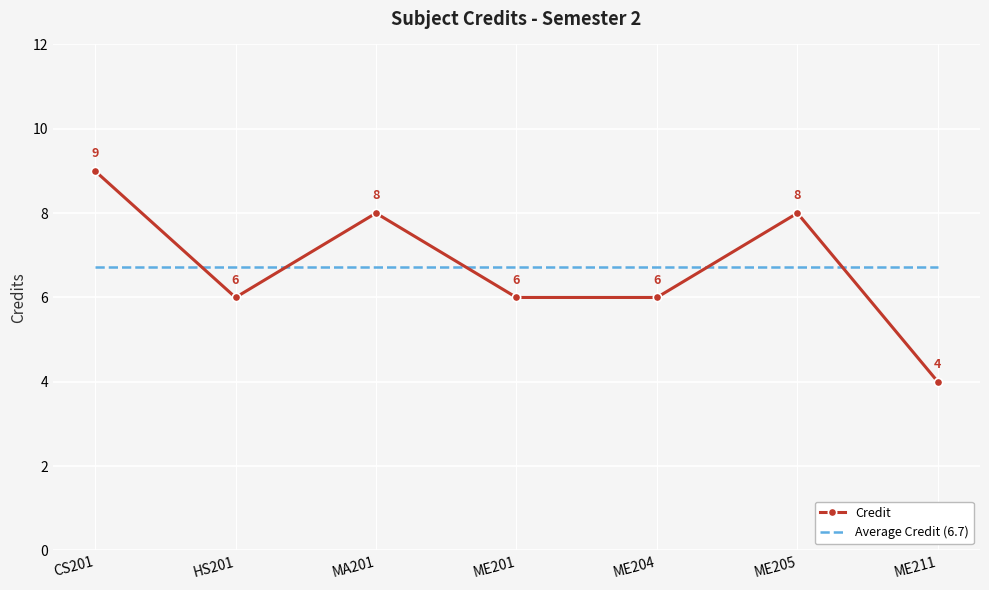

Which series has the widest spread of values?

Credit